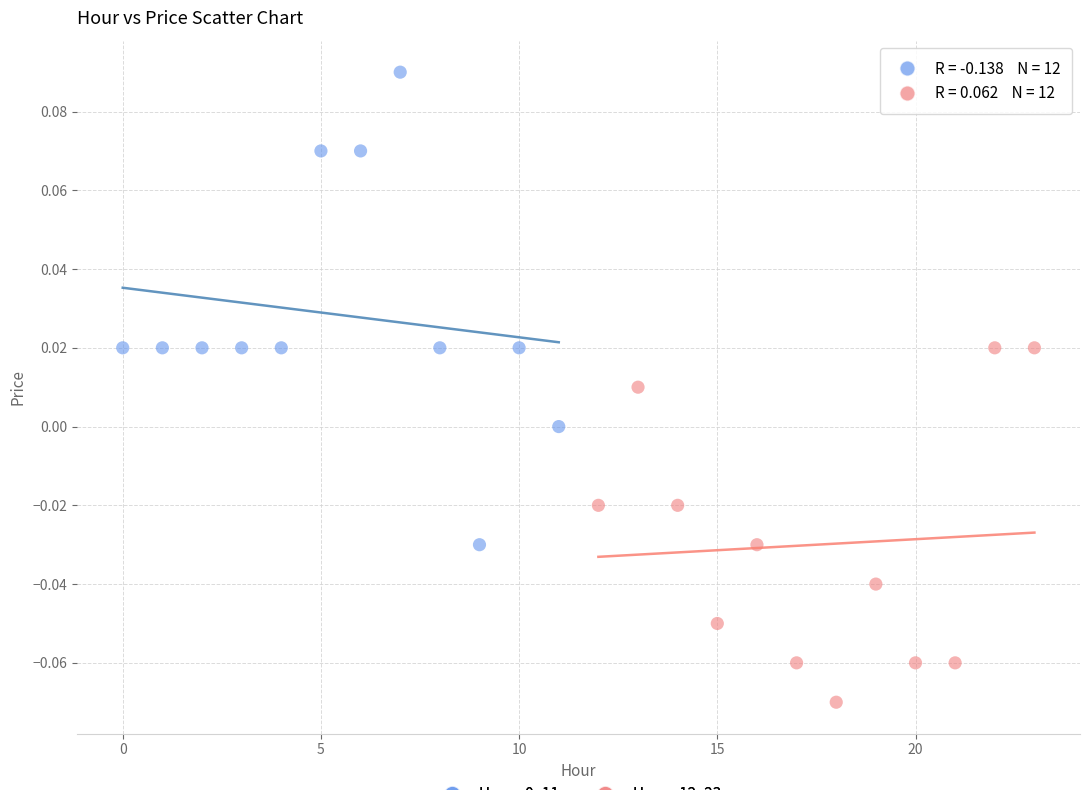

Which series reaches the minimum Y coordinate?

Hours 12–23